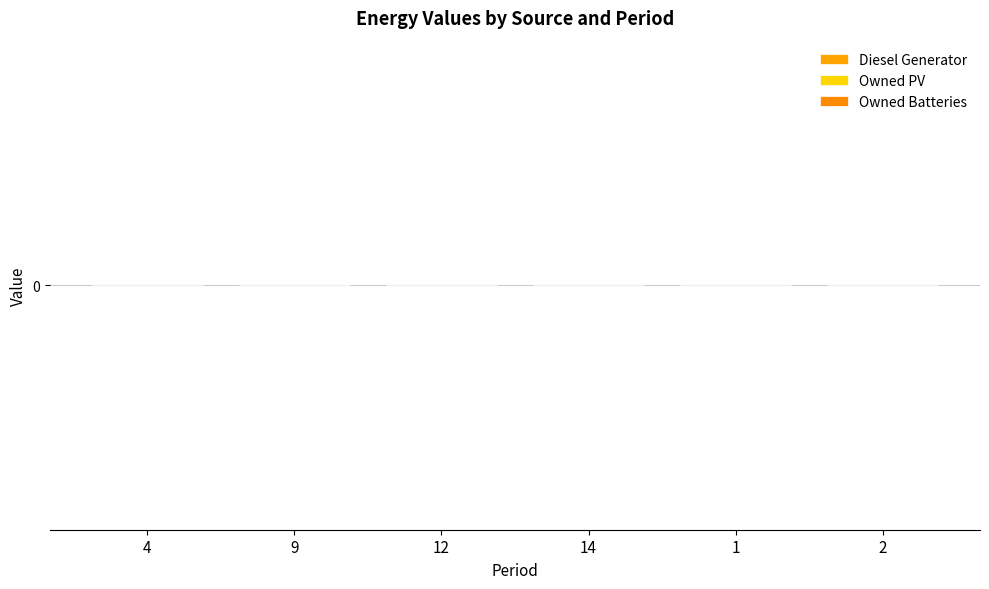

What are all the series names shown in the legend?

Diesel Generator, Owned PV, Owned Batteries